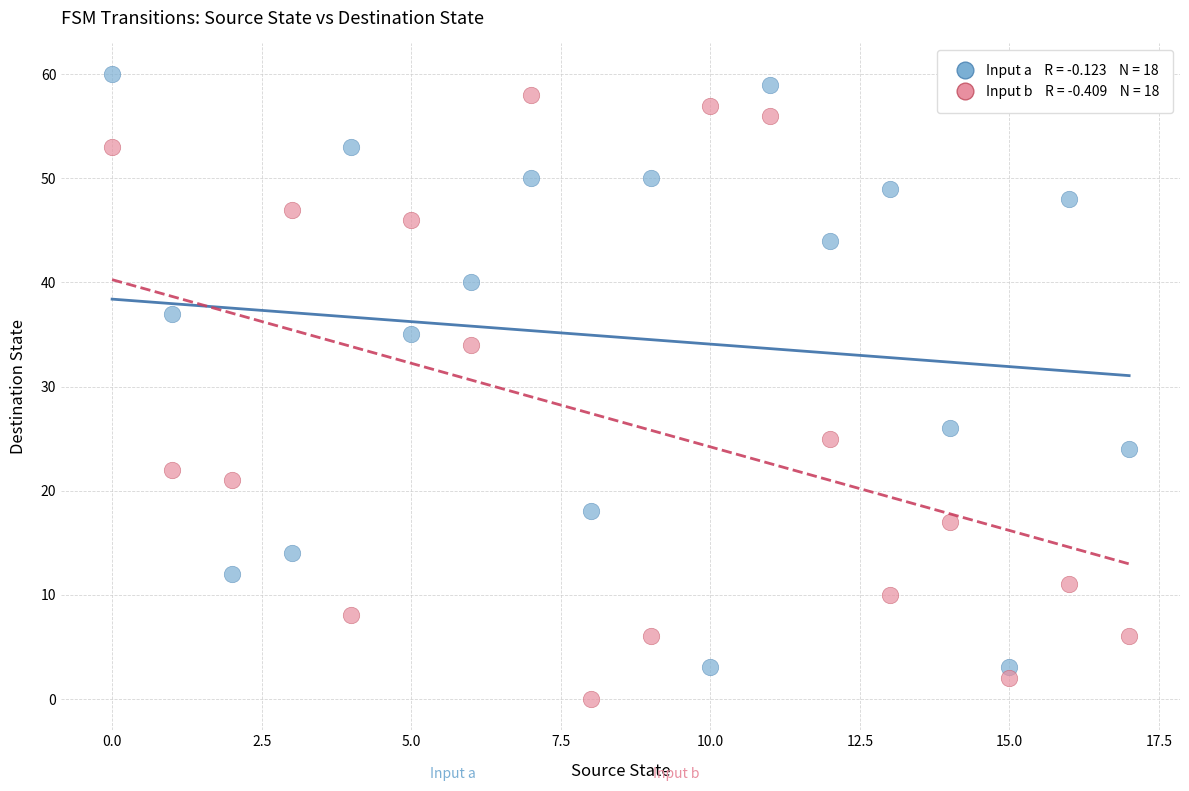

Across all data points, what is the range of Y values (max minus min)?

60